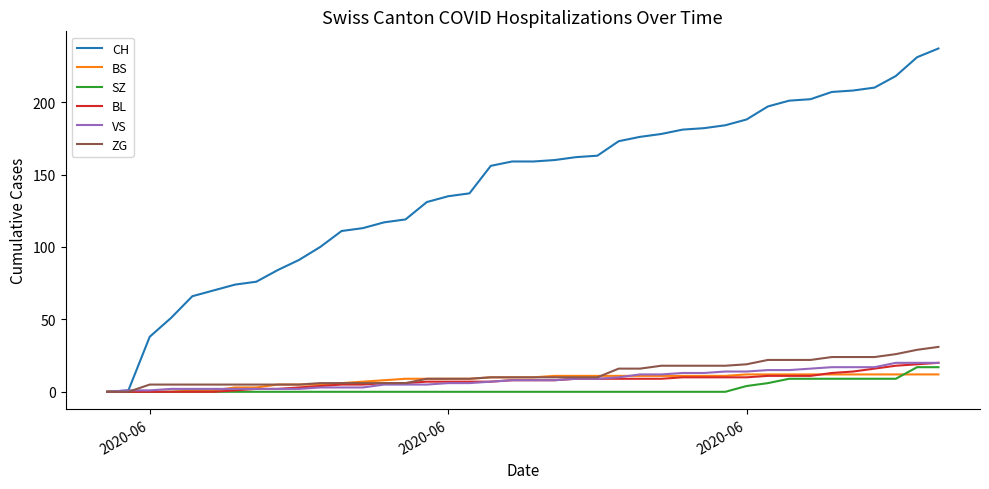

What is the maximum value for BL?

20